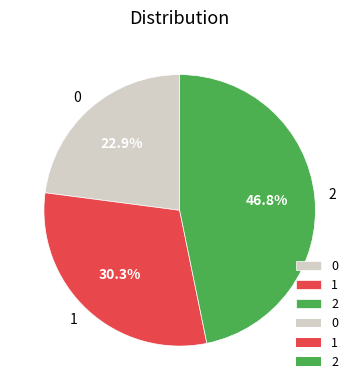

To the nearest percent, what percentage of the pie is 2?

47%